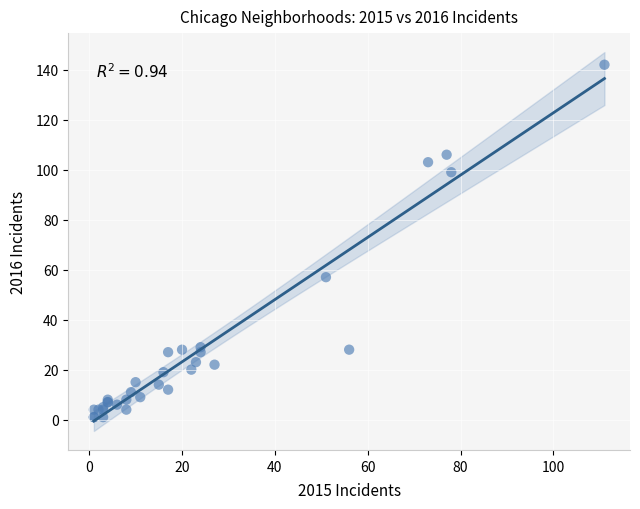

What Y value in the scatter plot is closest to 71?

57